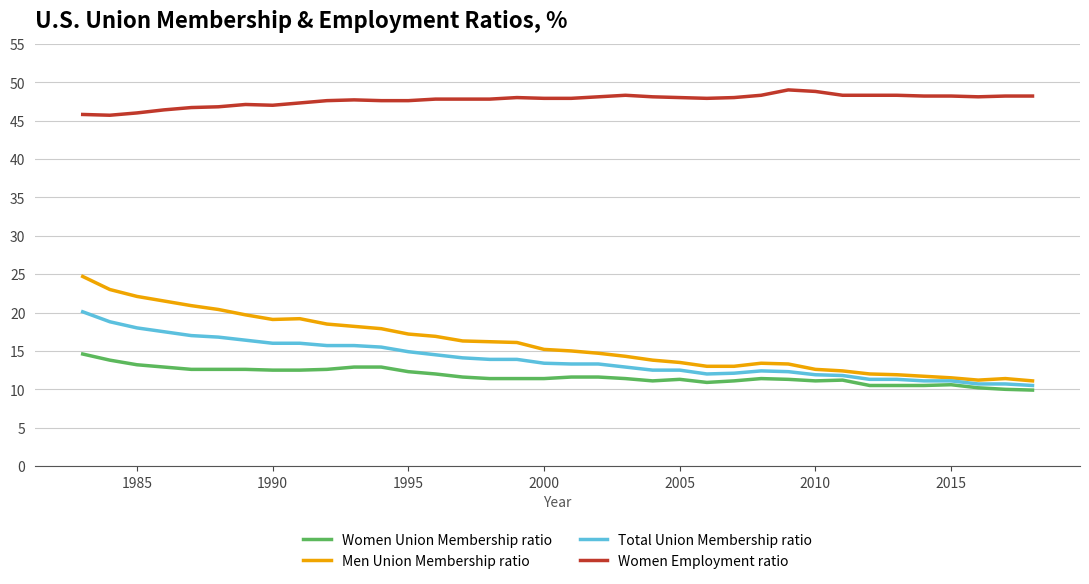

Is this an area chart (filled region under the line)?

No